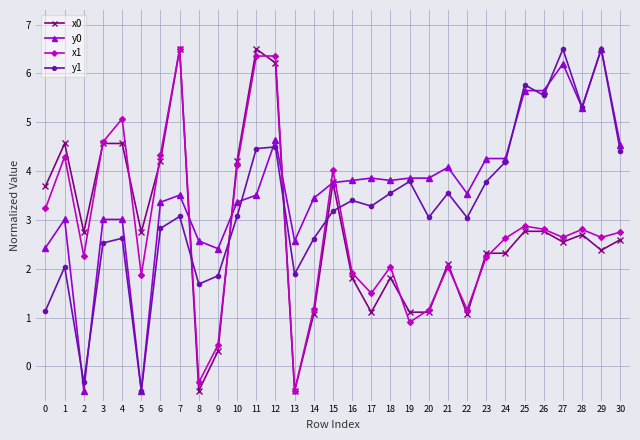

What is the smallest value displayed?

-0.5